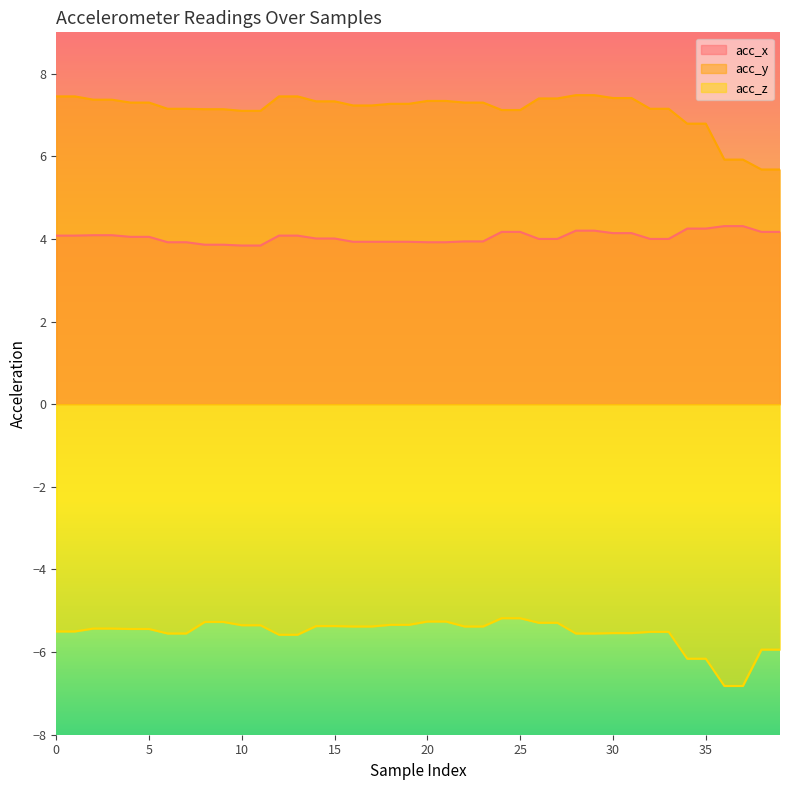

Rank the series by their average value, from highest to lowest.

acc_y, acc_x, acc_z